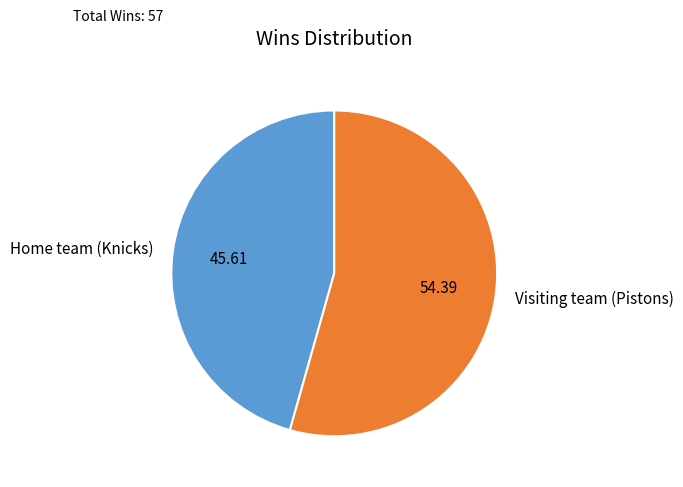

How many segments does this pie chart have?

2